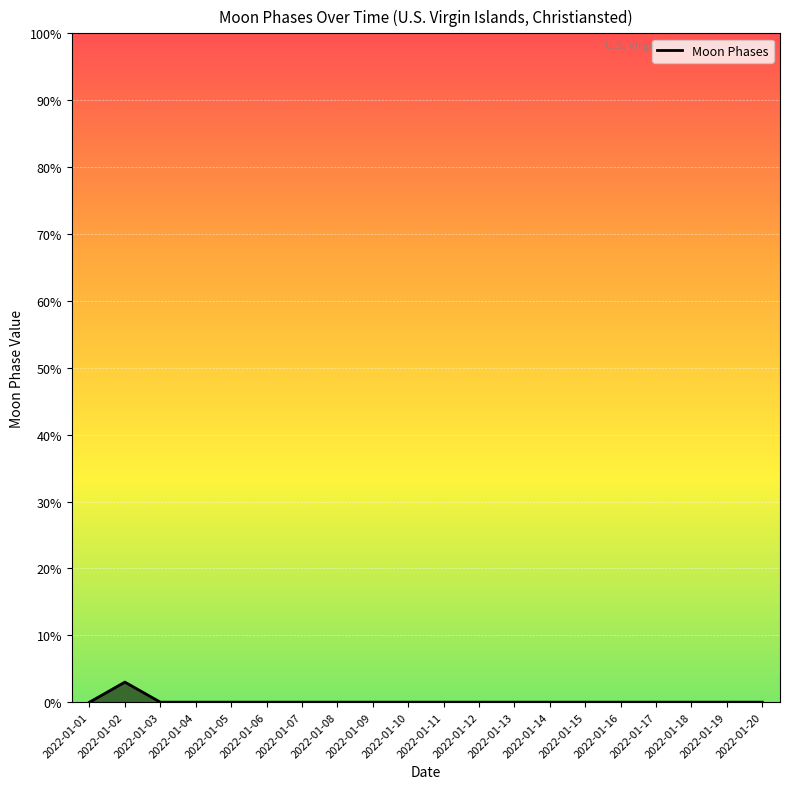

Which has a higher value, 2022-01-02 or 2022-01-12?

2022-01-02